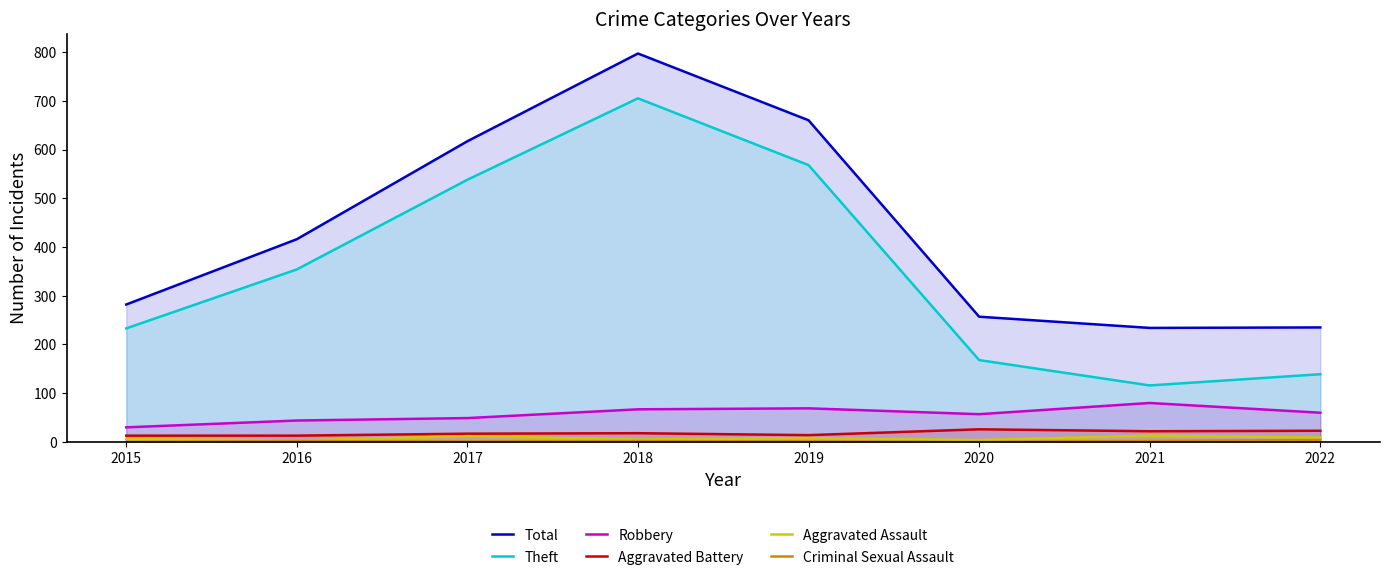

True or false: Robbery and Theft cross at least once.

False